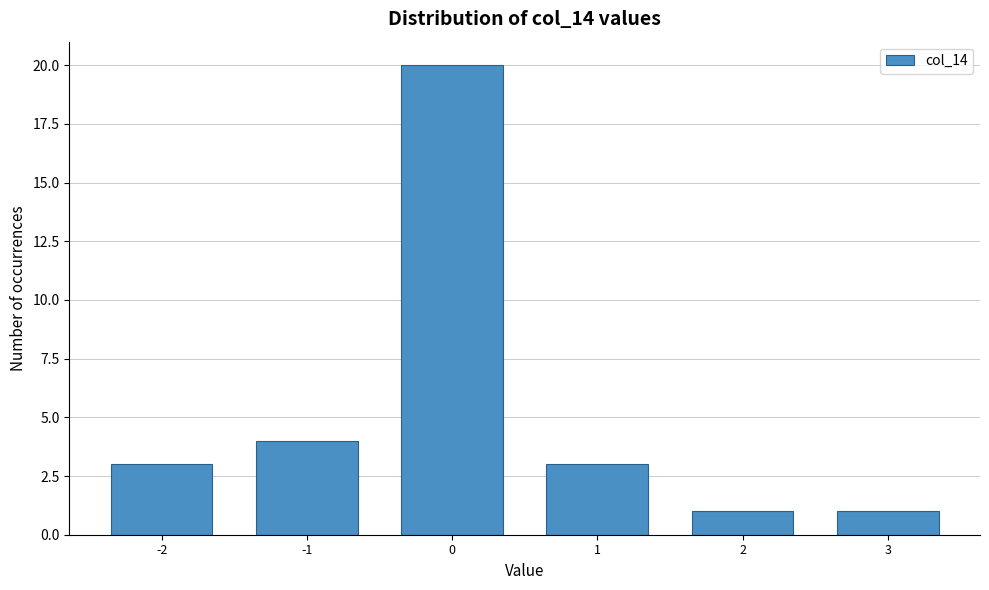

Reading left to right, transcribe all the data shown in this chart.

-2=3	-1=4	0=20	1=3	2=1	3=1